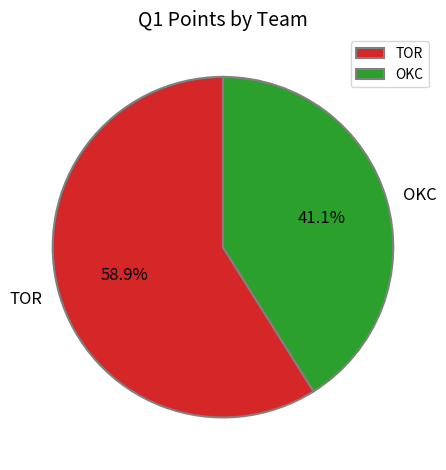

To the nearest percent, what is the difference between the largest and smallest slice percentages?

18%